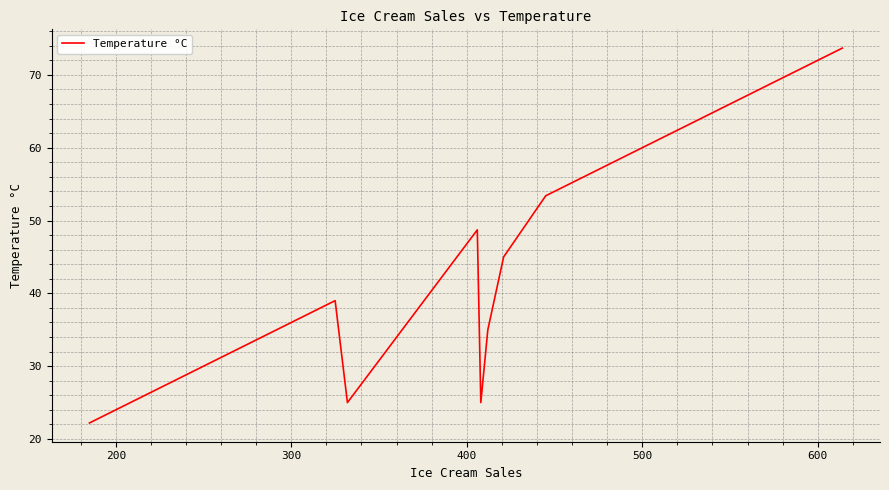

How many distinct data groups are displayed?

1